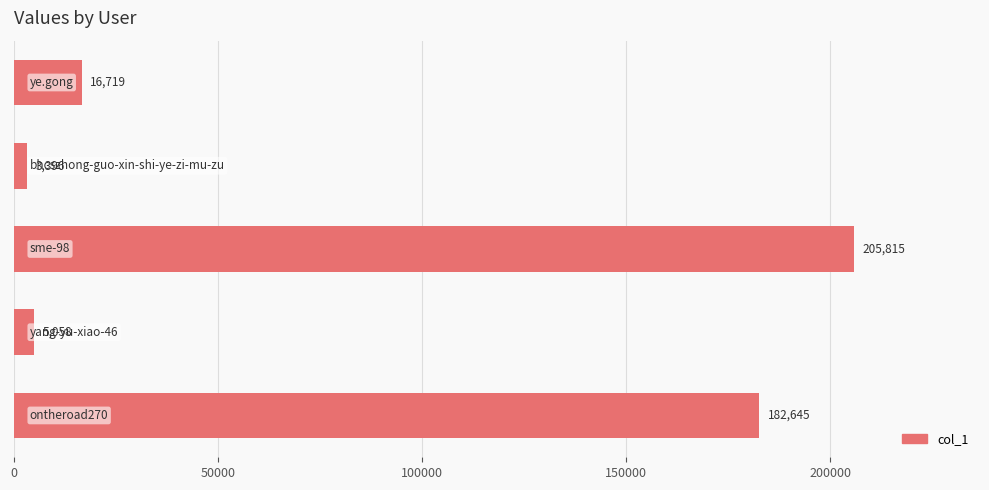

What is the average value?

82727